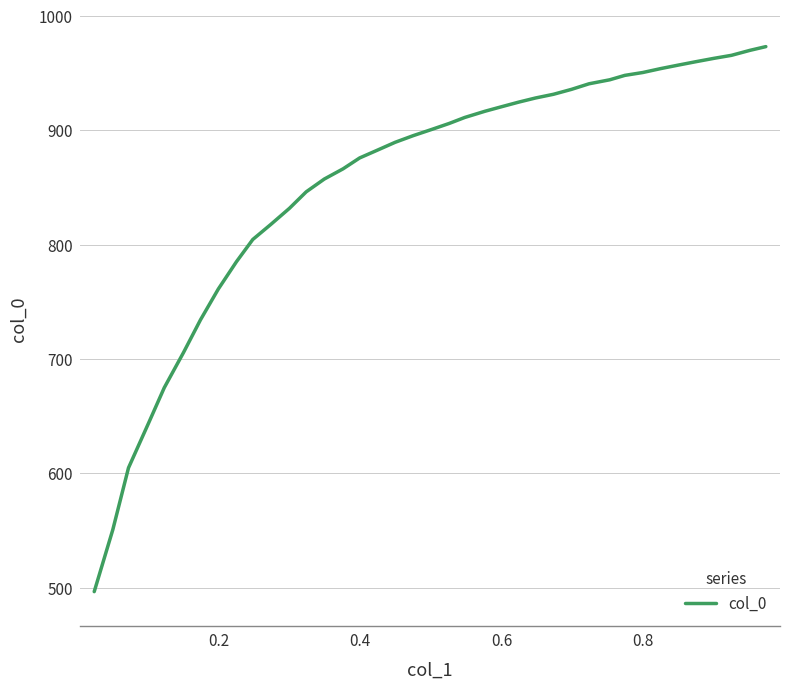

What is the difference between the maximum and minimum values?

476.6